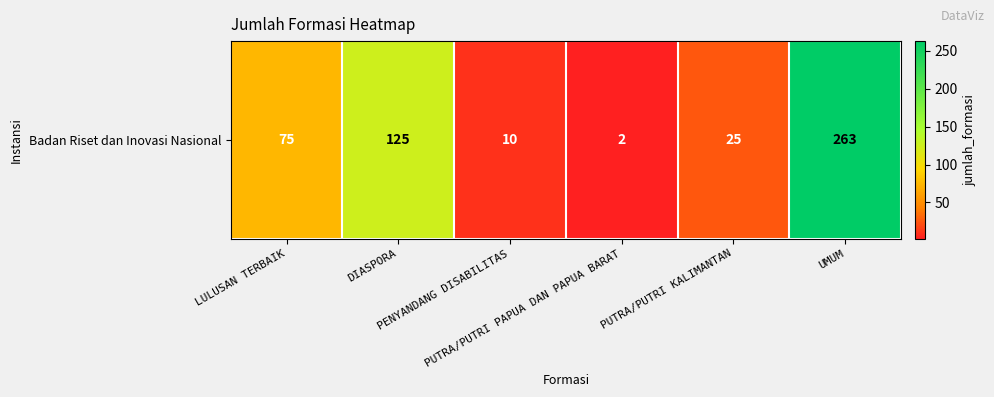

Is it true that the value at PUTRA/PUTRI KALIMANTAN is 25?

True